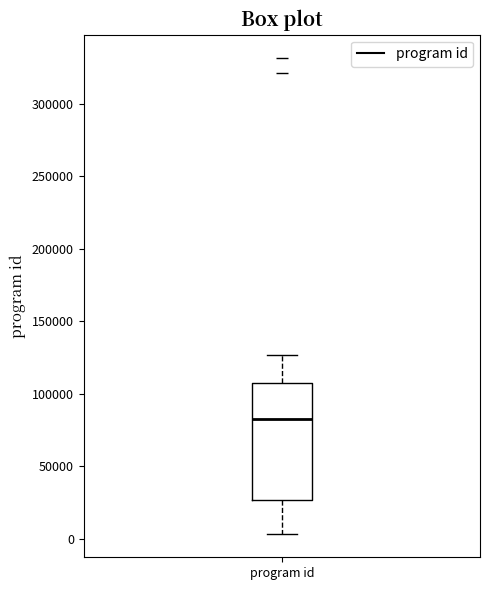

Where does the upper whisker of the box for program id end on the y-axis? The values are not printed on the chart, so give them approximately, as read against the axis.

125000